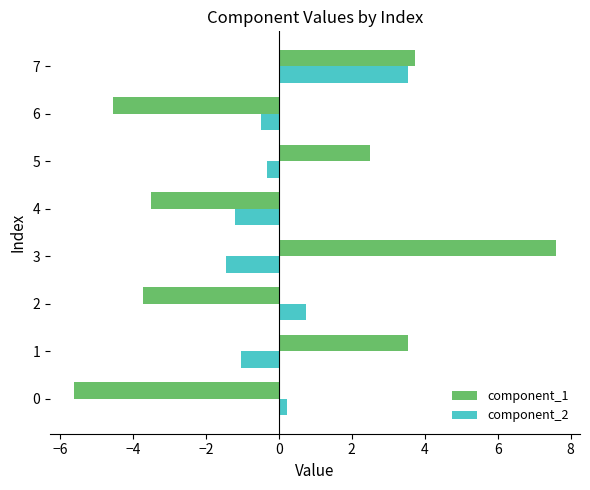

What is the difference between the highest and lowest values at 2?

4.5